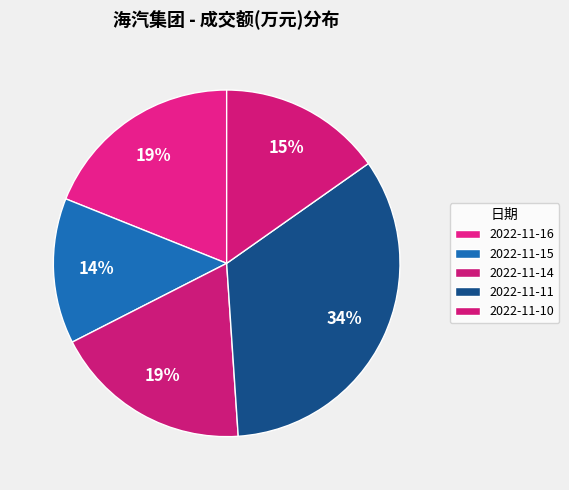

Rank the categories by value from highest to lowest.

2022-11-11, 2022-11-16, 2022-11-14, 2022-11-10, 2022-11-15